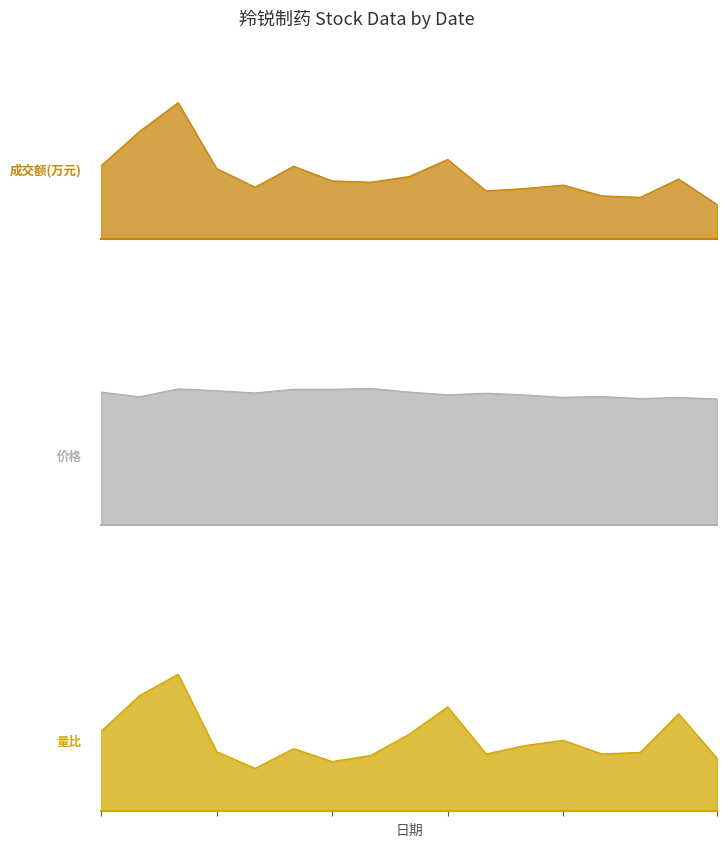

What is the value of the 成交额(万元) point at the 7th from the left?

15642.0